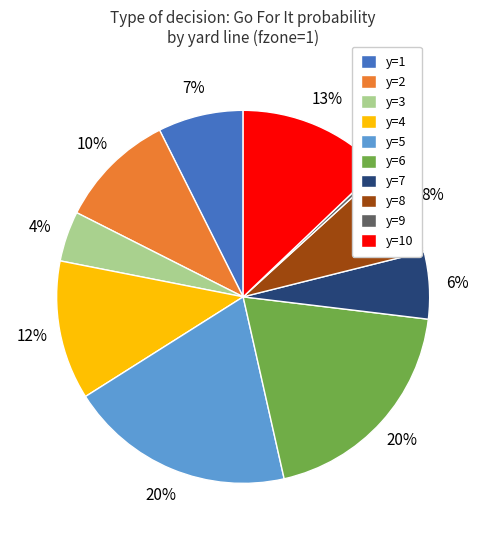

Is the sum of y=4 and y=1 greater than half?

No